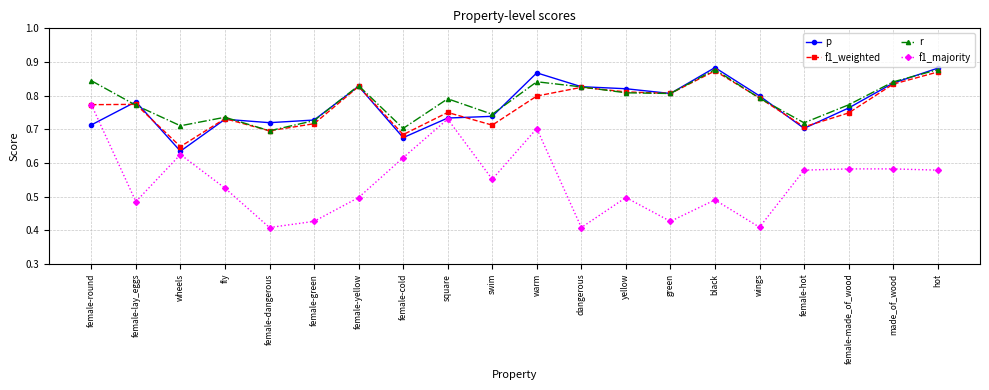

At how many categories does at least one series exceed 0?

20